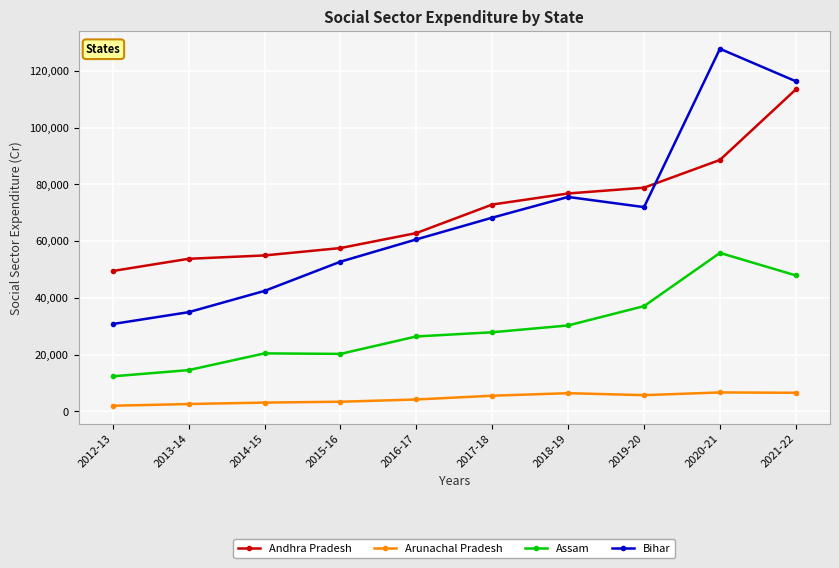

How many interior local valleys does the Bihar series have?

1